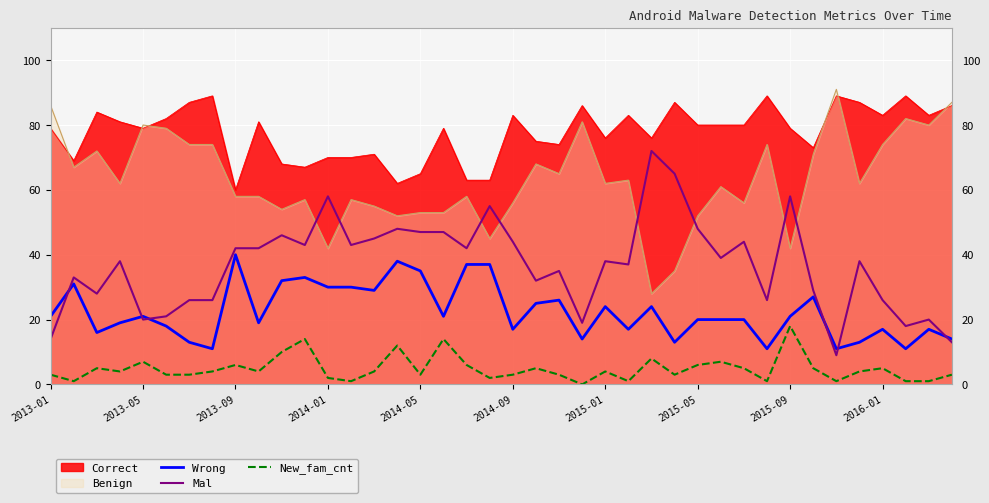

How many data points does each series have?

40